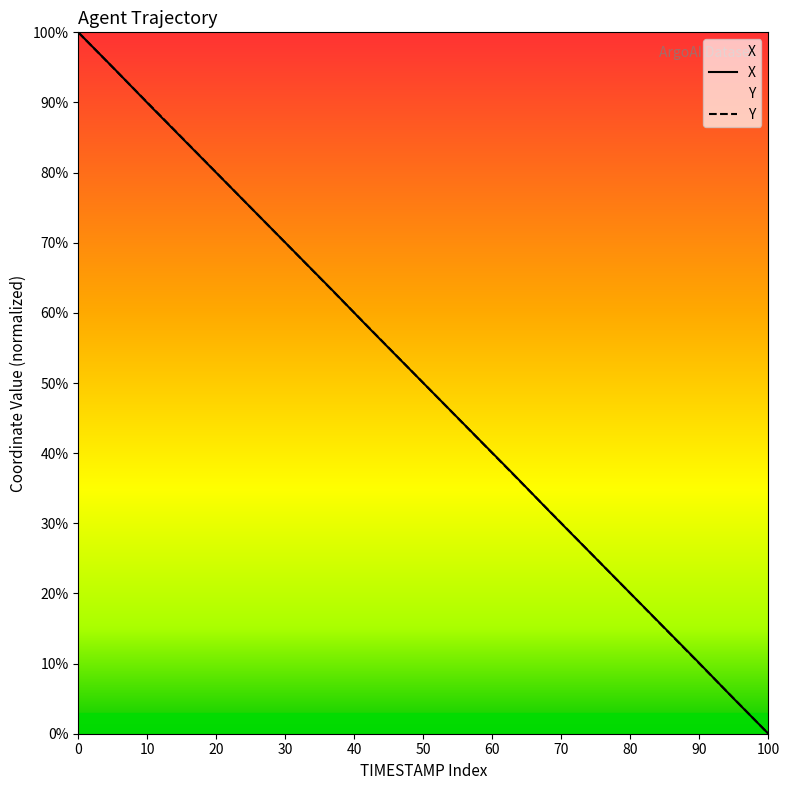

At which category does the chart reach its minimum across all series?

100